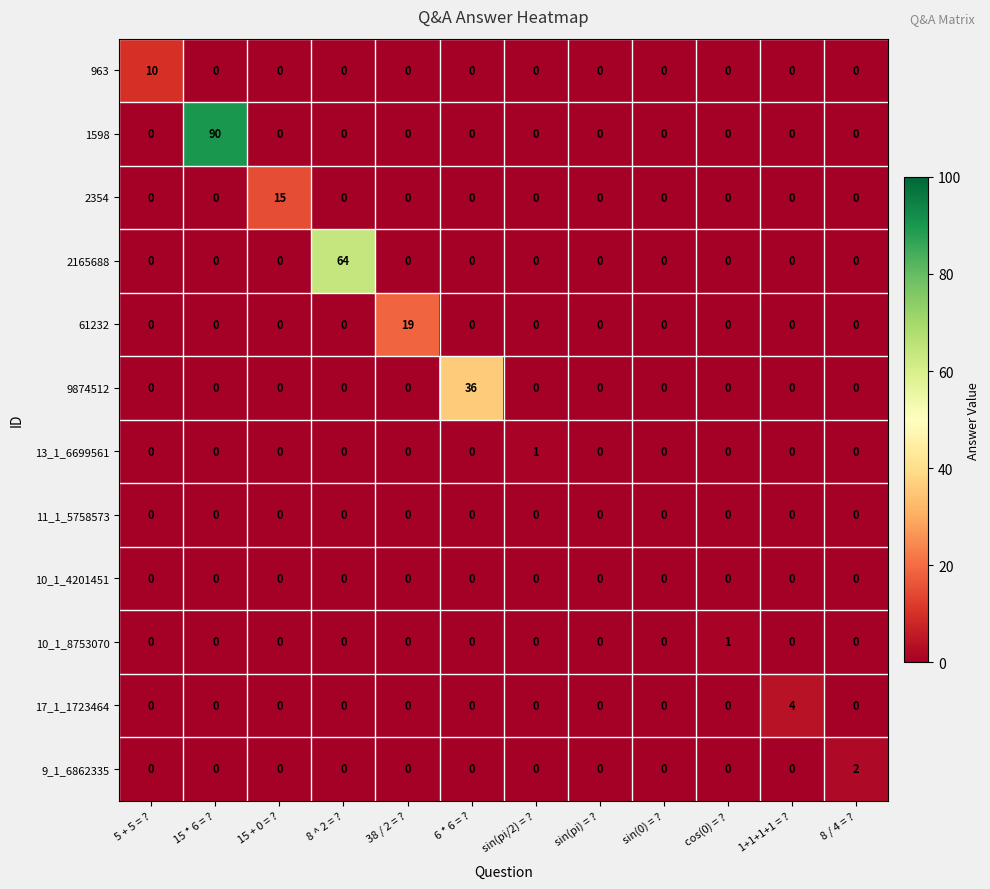

Which series has the largest range (max minus min)?

1598